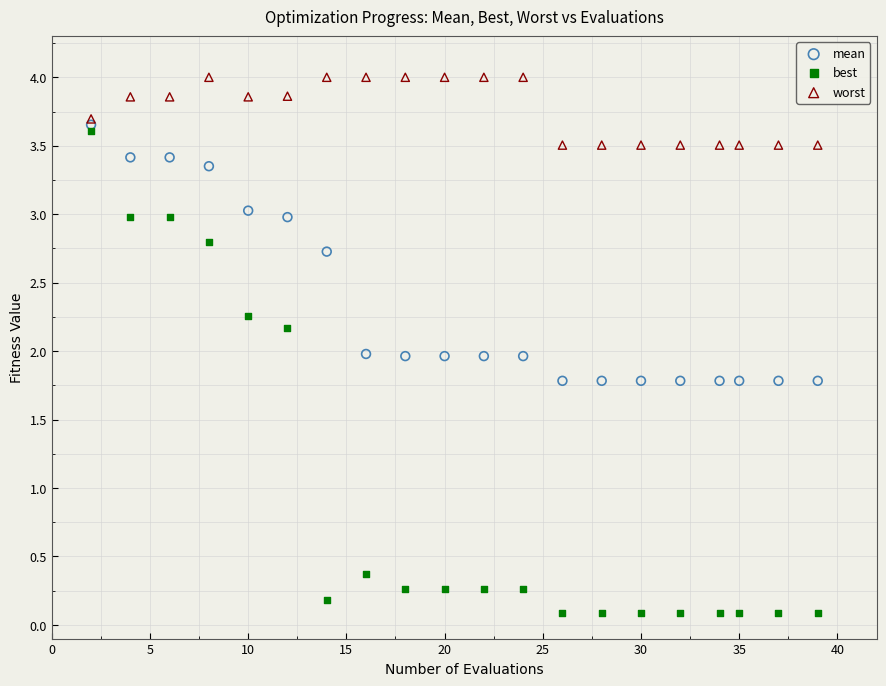

What are all the series names shown in the legend?

mean, best, worst